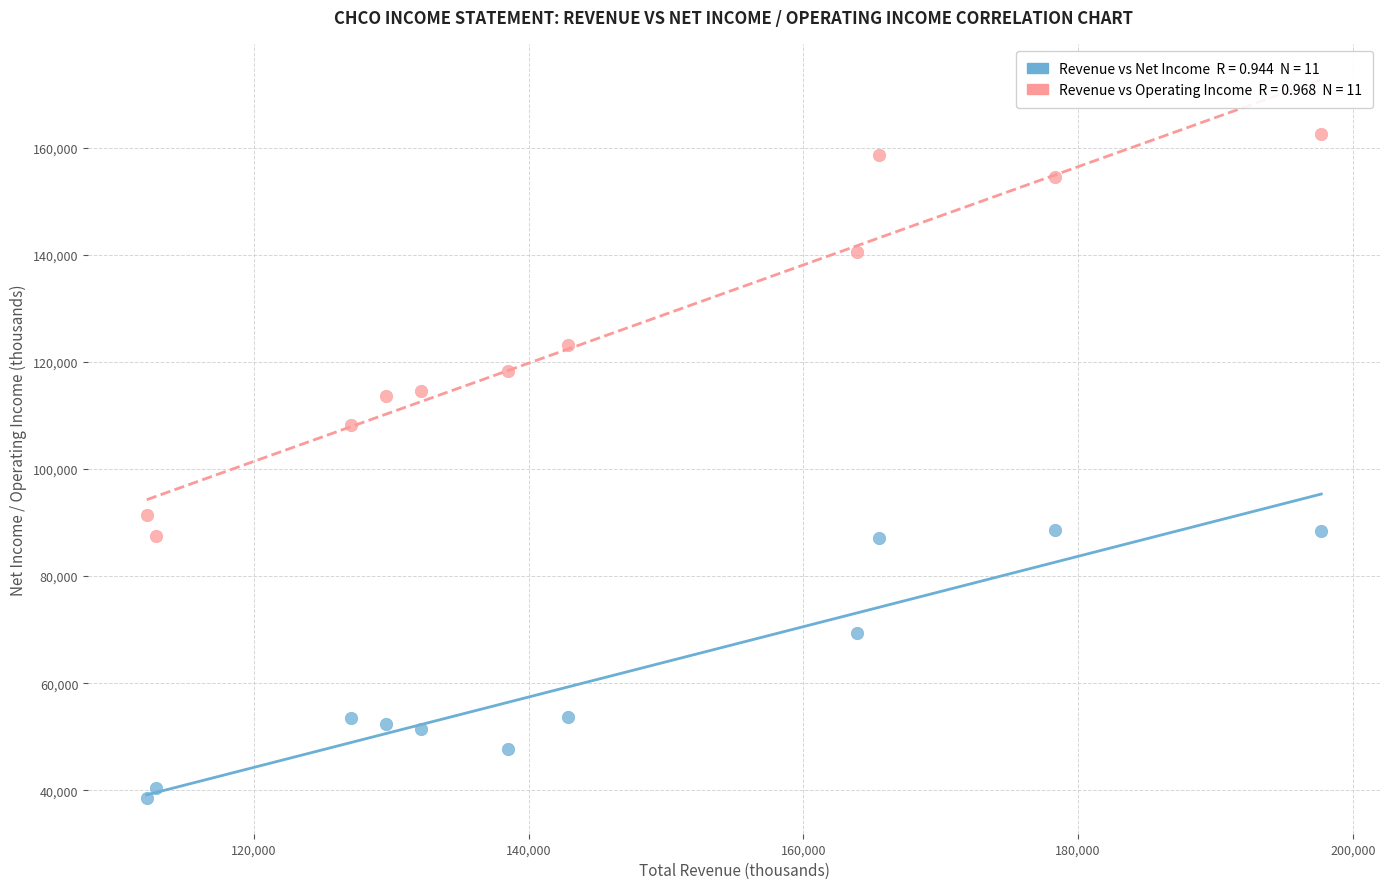

Across all data points, what is the range of Y values (max minus min)?

124000